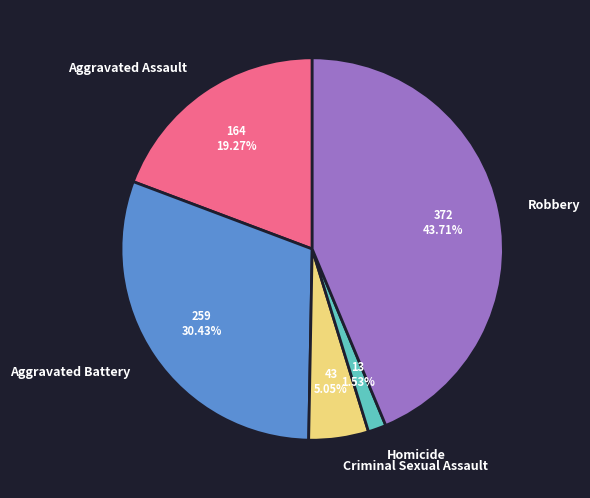

Rank the categories by value from lowest to highest.

Homicide, Criminal Sexual Assault, Aggravated Assault, Aggravated Battery, Robbery